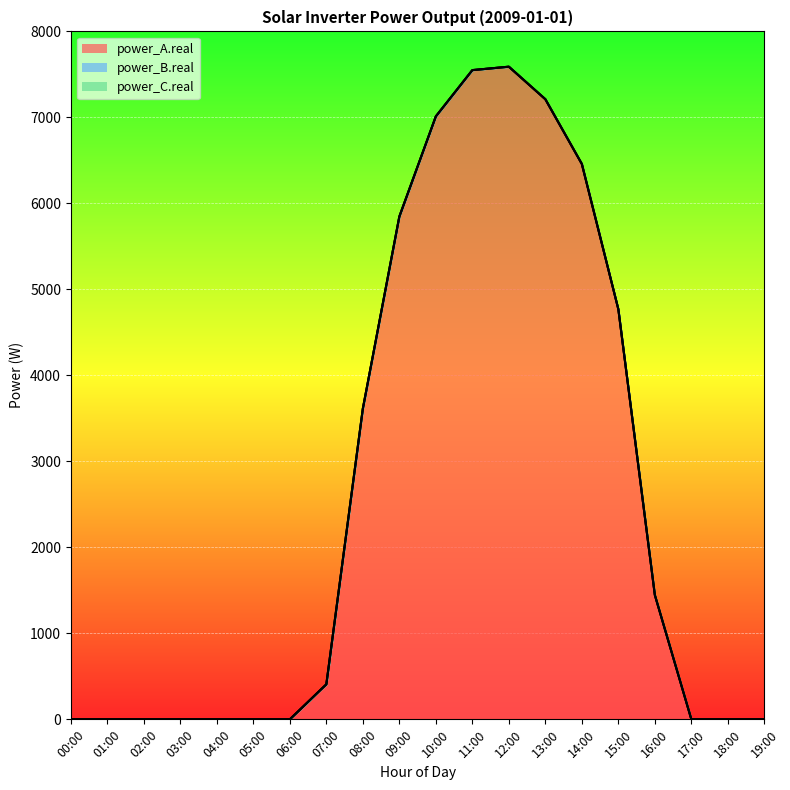

True or false: power_A.real and power_B.real intersect in this chart.

False